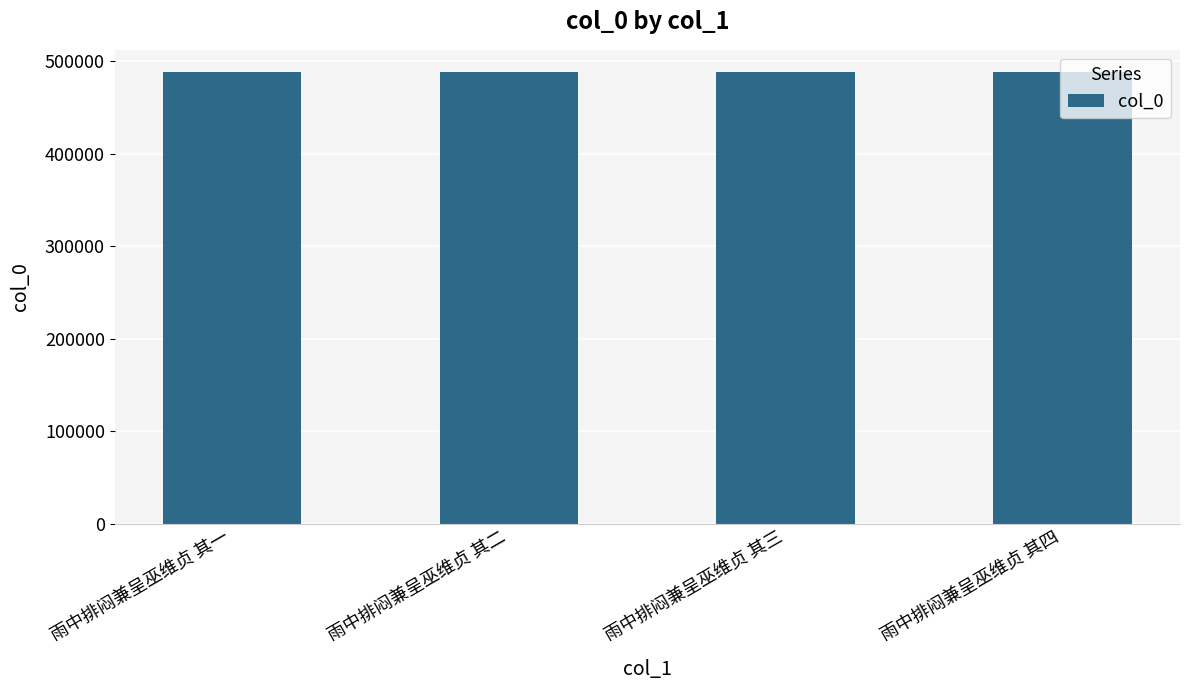

What is the difference between the maximum and minimum values?

3